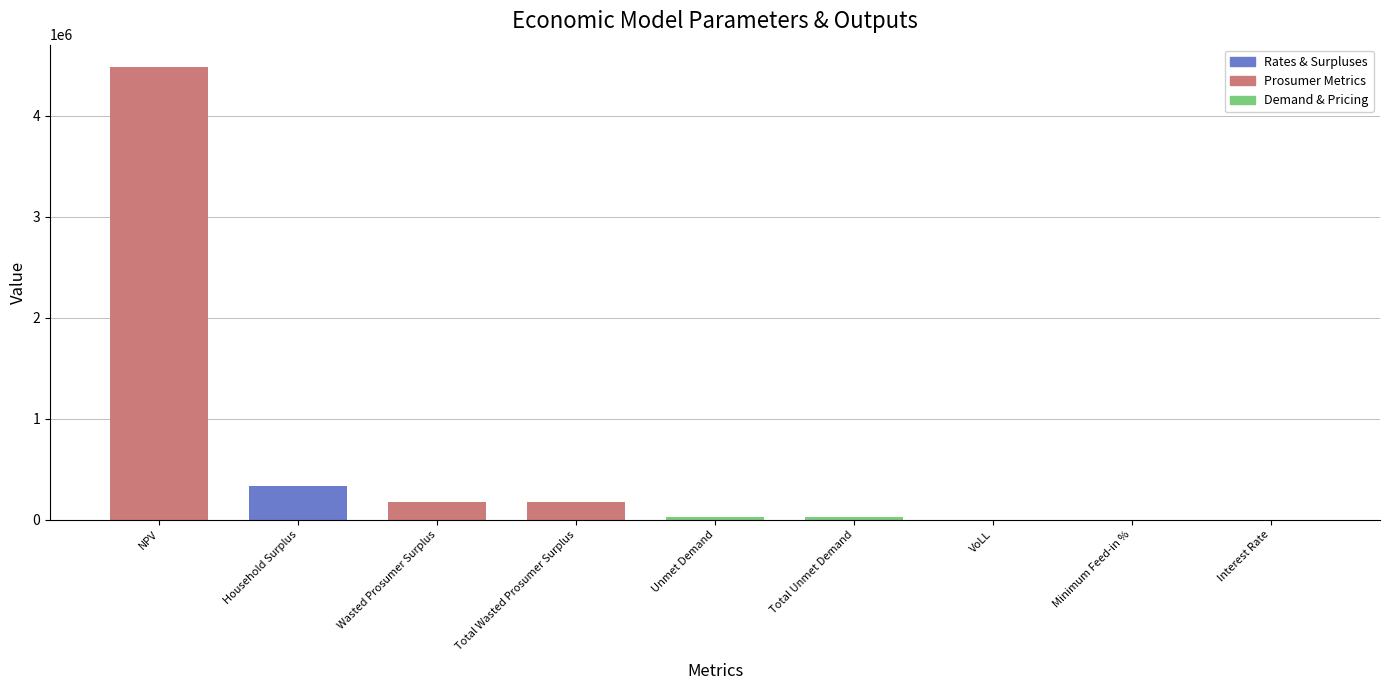

How many values exceed 23025?

6